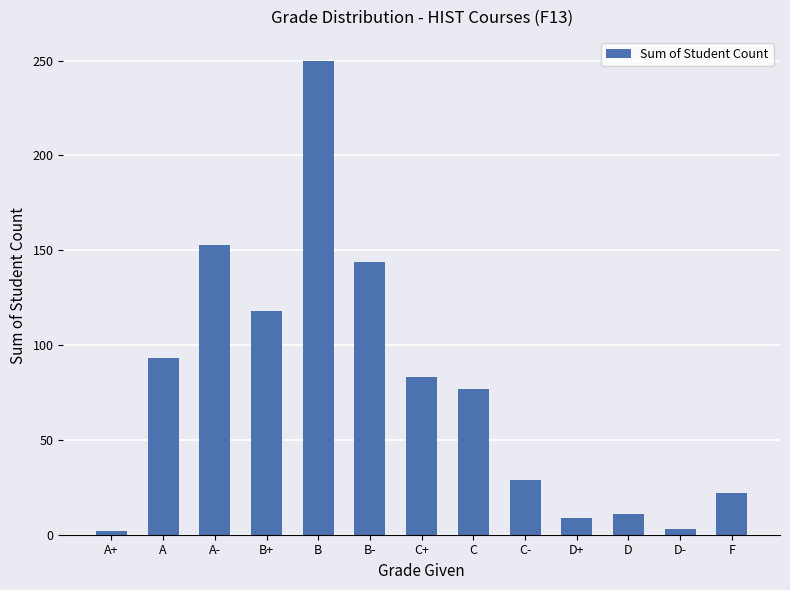

What is the greatest value displayed?

250